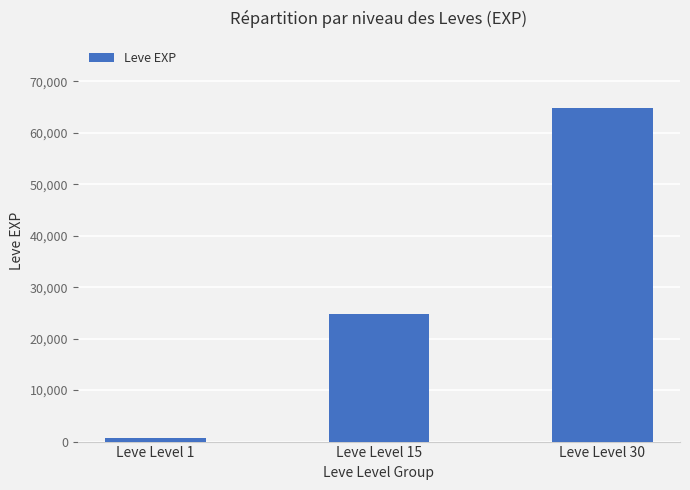

Does the chart contain stacked bars?

No